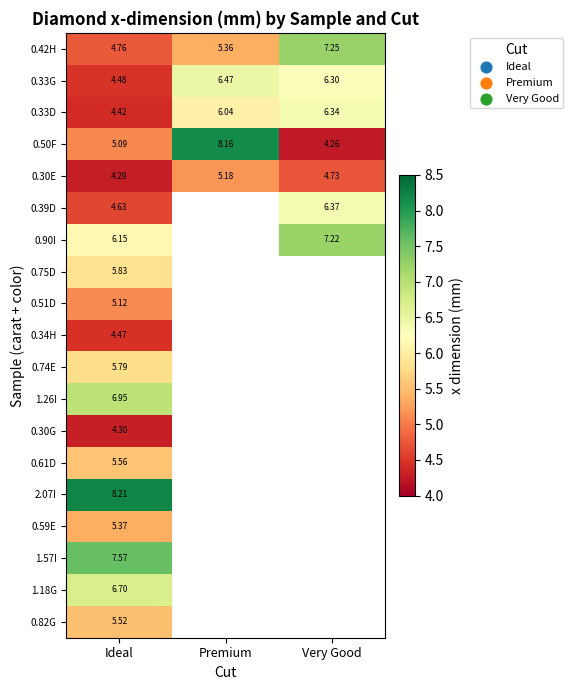

Is the value of 0.50F at Very Good greater than the value of 0.33G at Very Good?

No